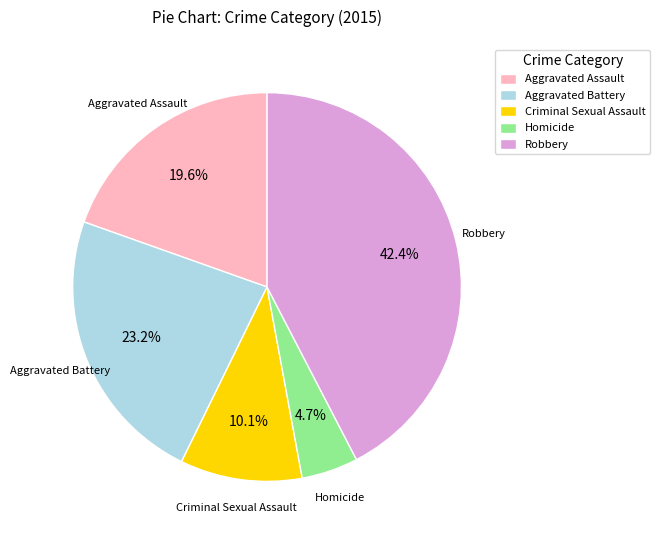

Is it true that Homicide is 18% of the pie?

False